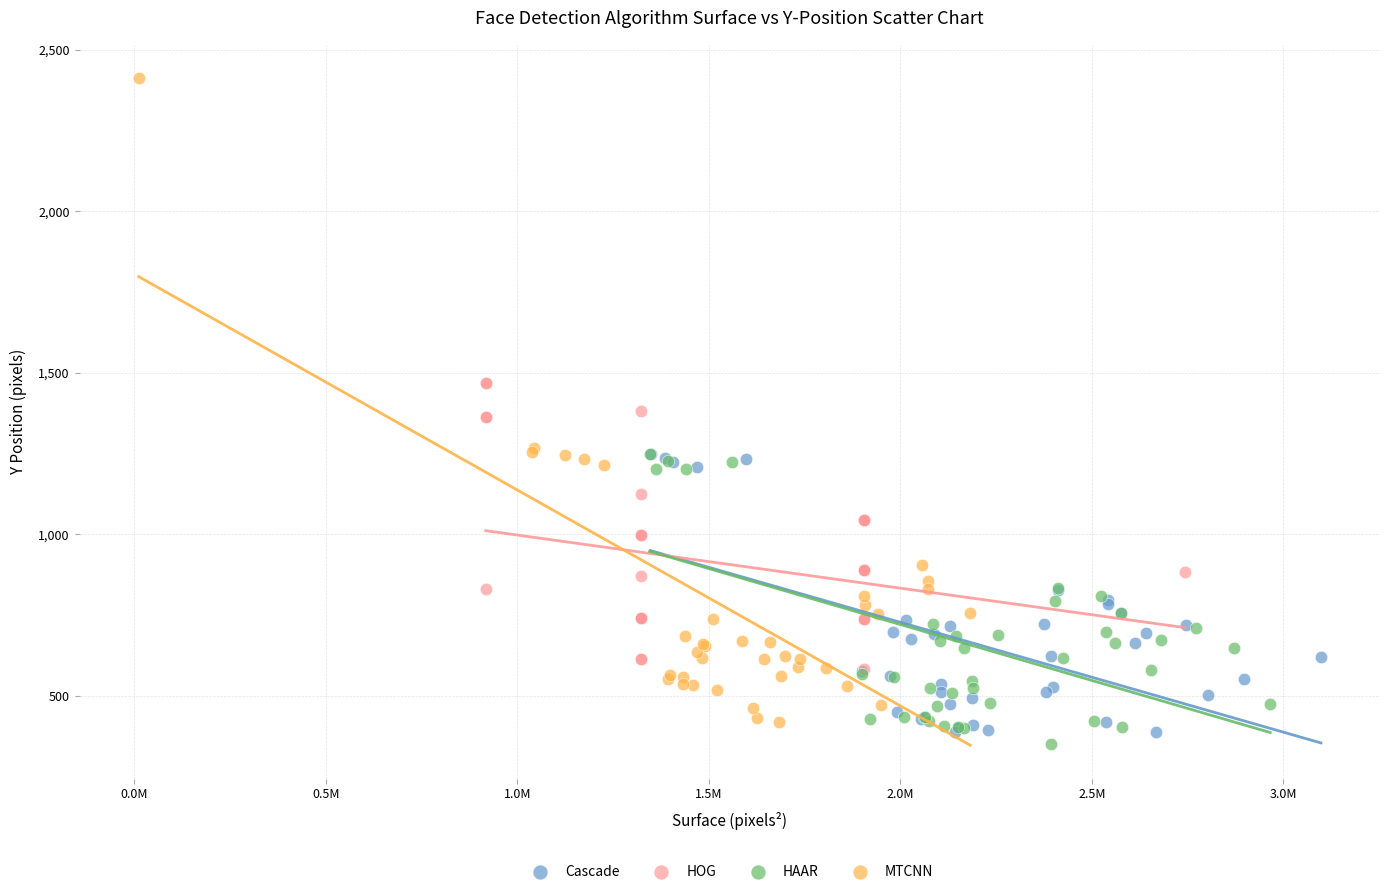

What are all the series names shown in the legend?

Cascade, HOG, HAAR, MTCNN